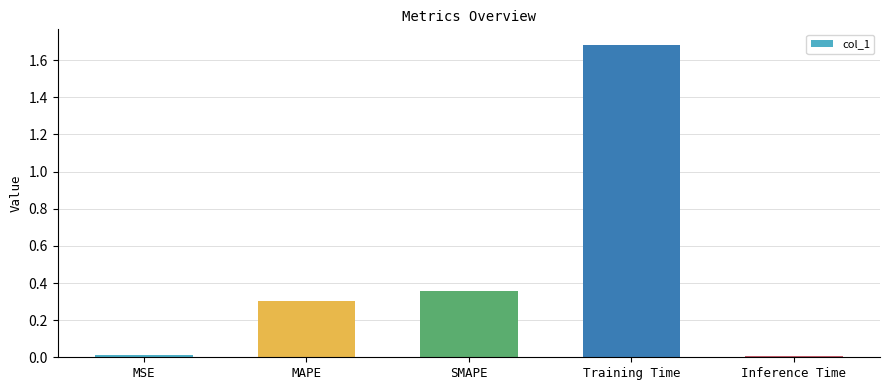

The value at MAPE is 0.2. True or false?

False